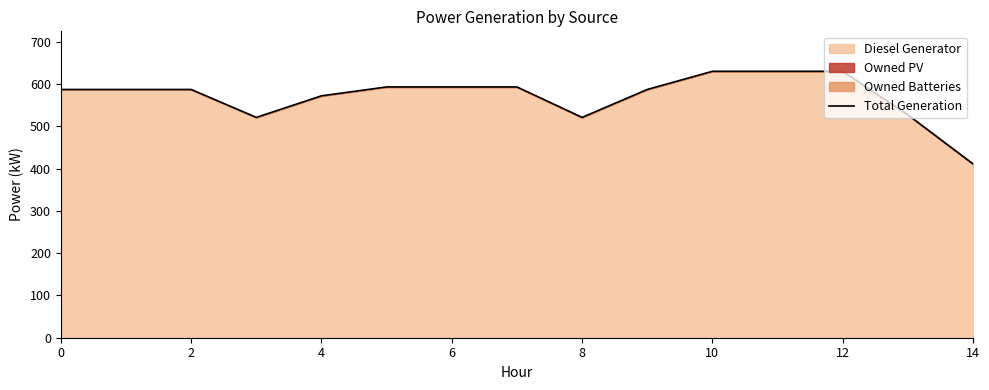

How many values exceed 587?

6